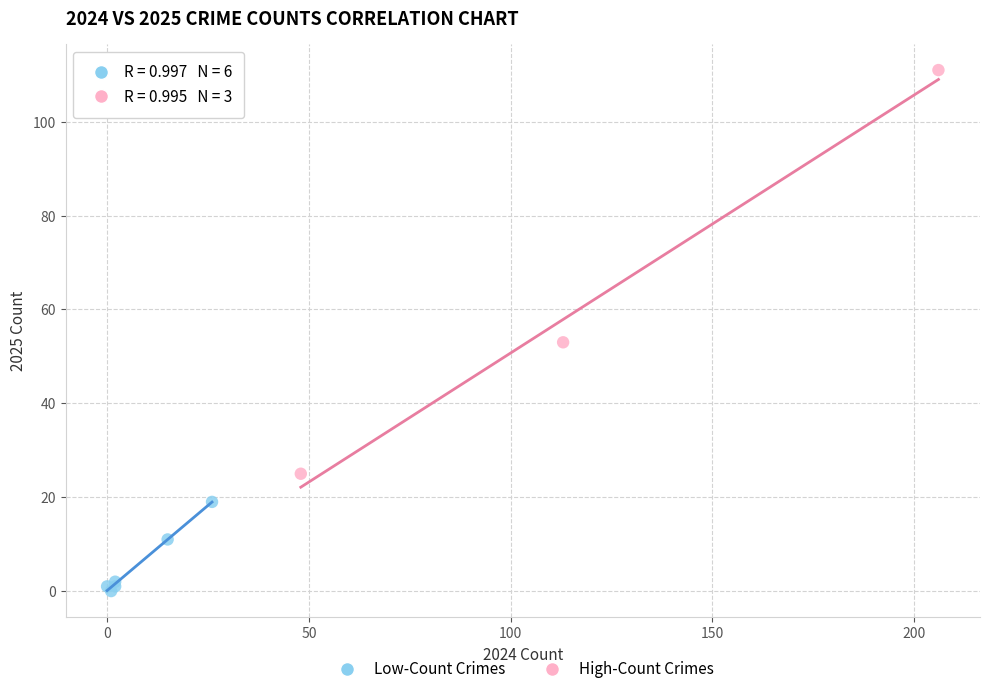

Which series has the widest spread of Y values?

High-Count Crimes